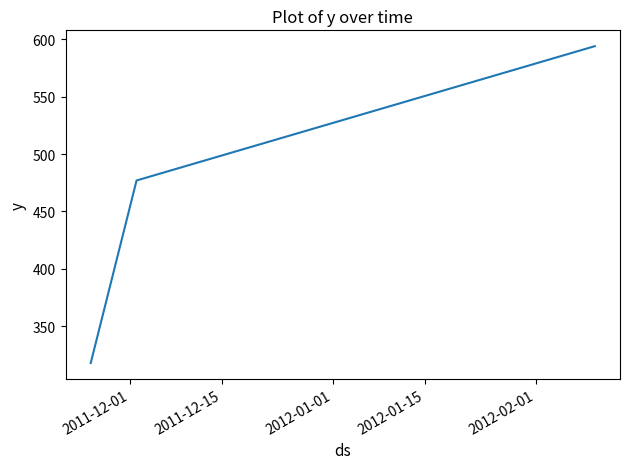

Reading left to right, list all the values displayed in this chart.

318	477	594